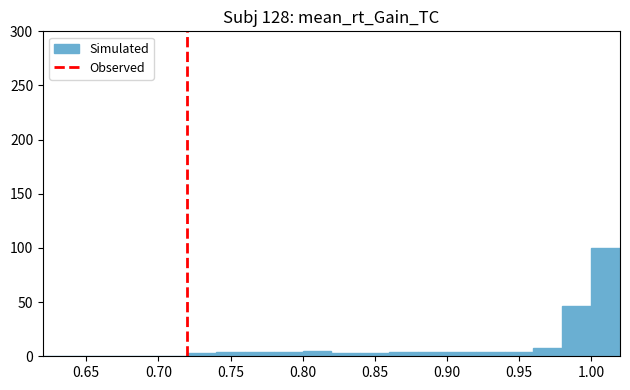

Reading left to right, list every bar in this chart as the range it spans on the x-axis followed by its height. The values are not printed on the chart, so give them approximately, as read against the axis.

0.62 to 0.64: 0
0.64 to 0.66: 0
0.66 to 0.68: 0
0.68 to 0.70: 0
0.70 to 0.72: 0
0.72 to 0.74: under 5
0.74 to 0.76: under 5
0.76 to 0.78: under 5
0.78 to 0.80: under 5
0.80 to 0.82: 5
0.82 to 0.84: under 5
0.84 to 0.86: under 5
0.86 to 0.88: under 5
0.88 to 0.90: under 5
0.90 to 0.92: under 5
0.92 to 0.94: under 5
0.94 to 0.96: under 5
0.96 to 0.98: 10
0.98 to 1.00: 45
1.00 to 1.02: 100